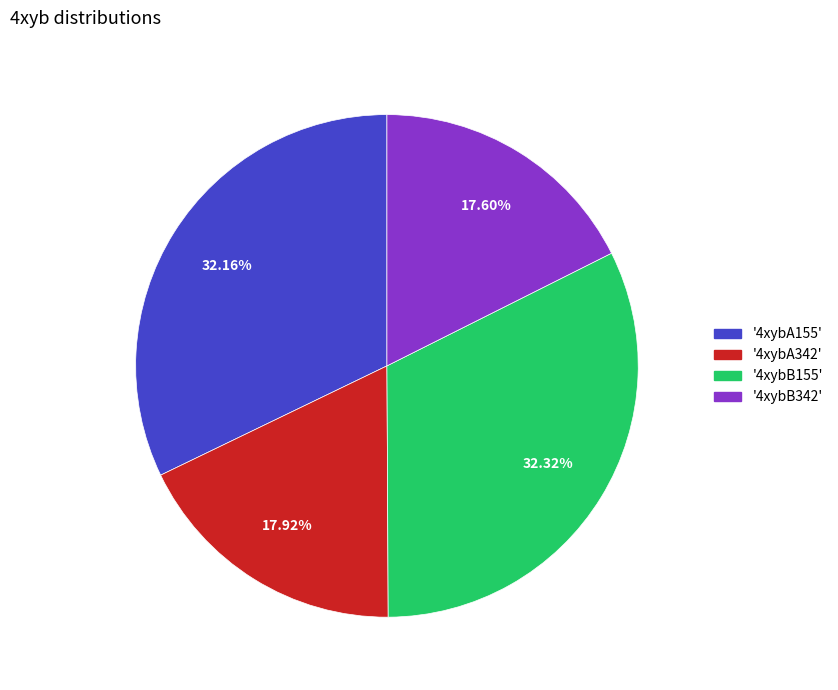

Does any single category account for the majority?

No